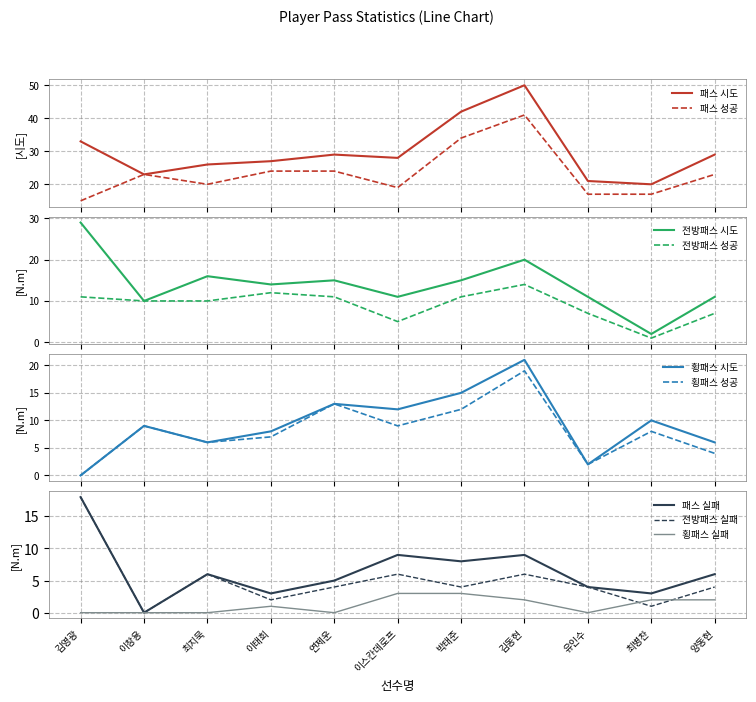

Is the value of 횡패스 성공 at 박태준 greater than the value of 전방패스 성공 at 박태준?

Yes